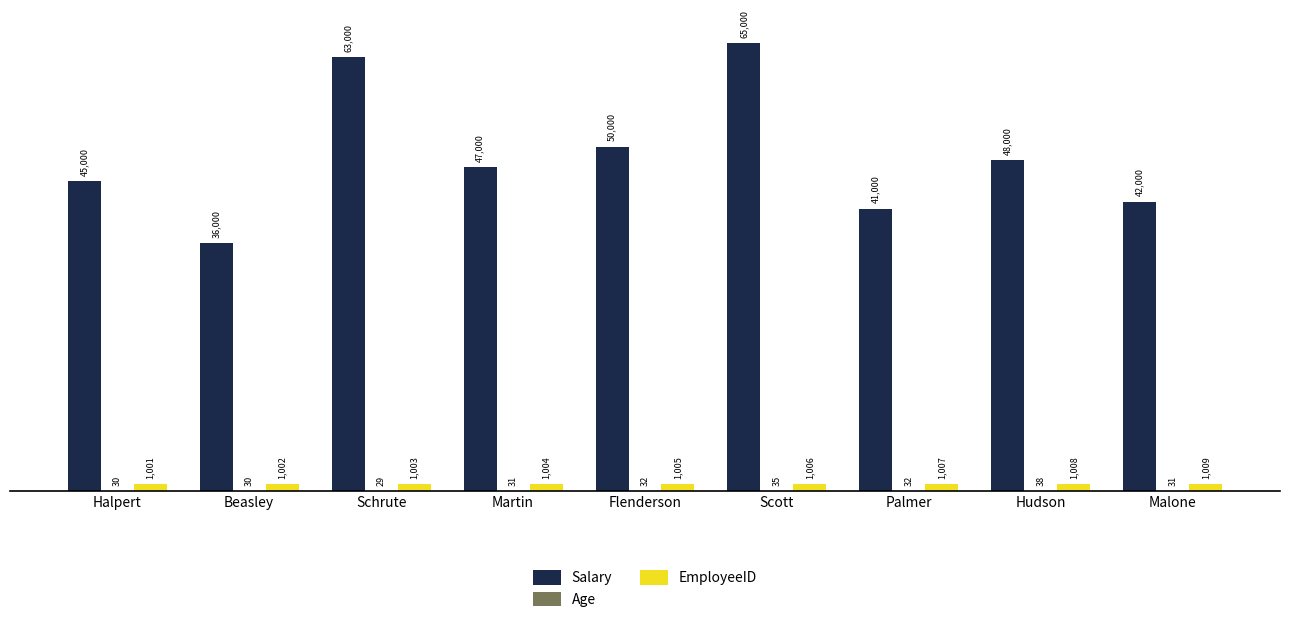

Which series has the widest spread of values?

Salary